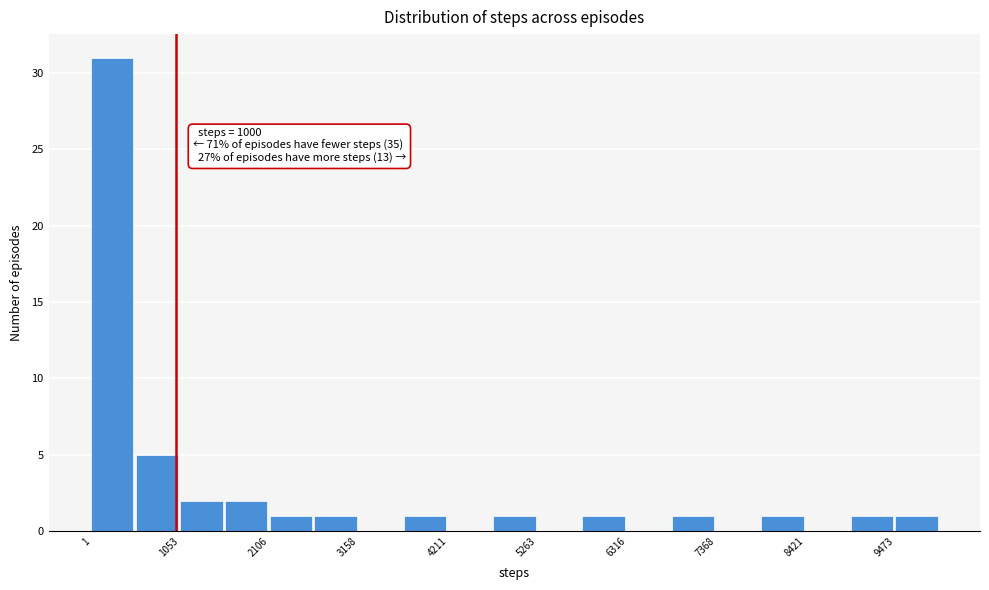

Around what value on the x-axis is the tallest bar? Give the approximate position of its centre, as read against the axis.

200